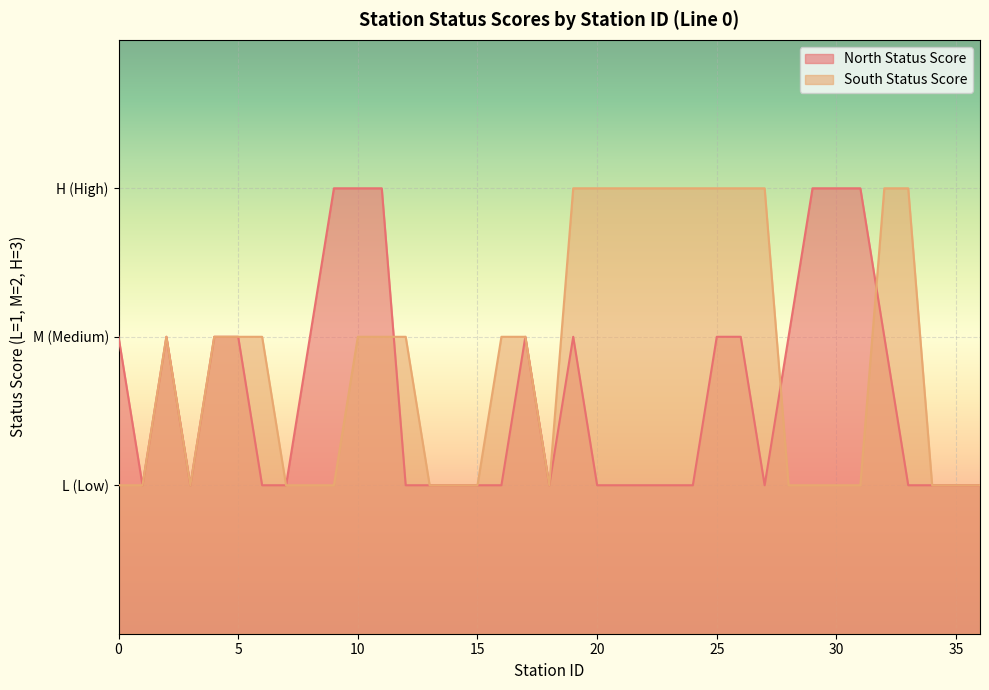

At which category does the chart reach its peak across all series?

9